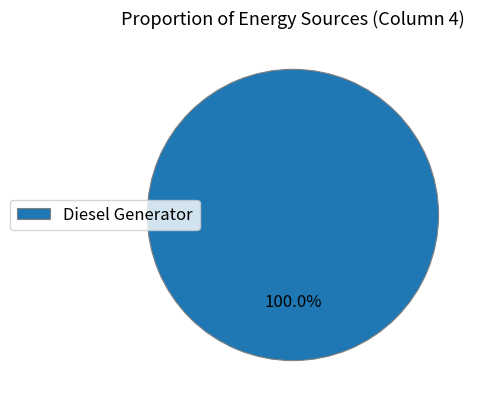

Does Diesel Generator represent more than half of the total?

Yes